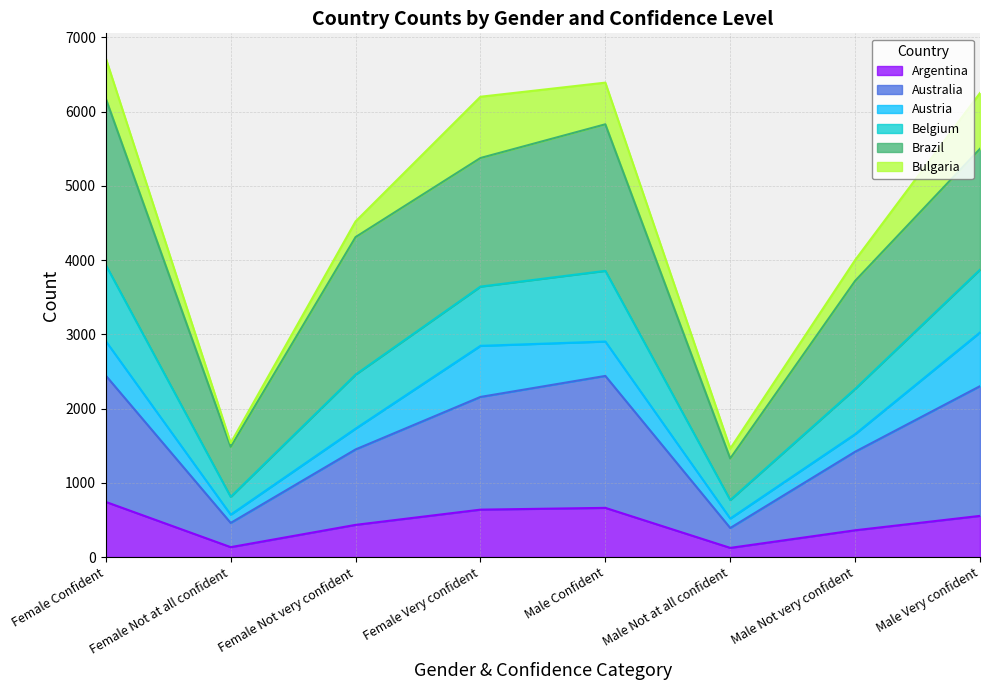

What are all the series names shown in the legend?

Argentina, Australia, Austria, Belgium, Brazil, Bulgaria